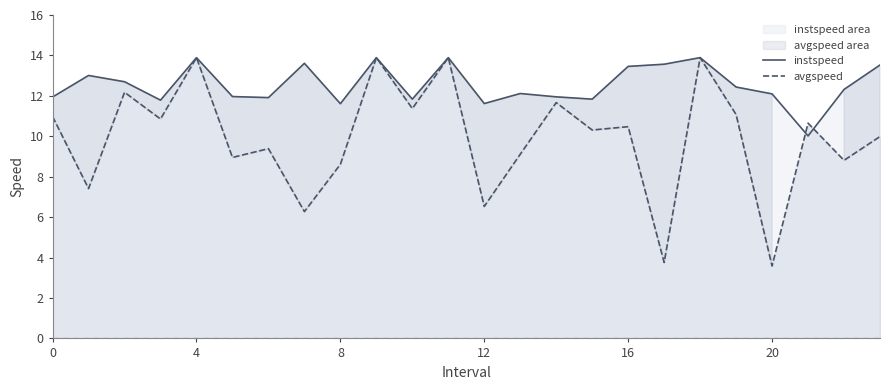

How many series are shown in this chart?

2